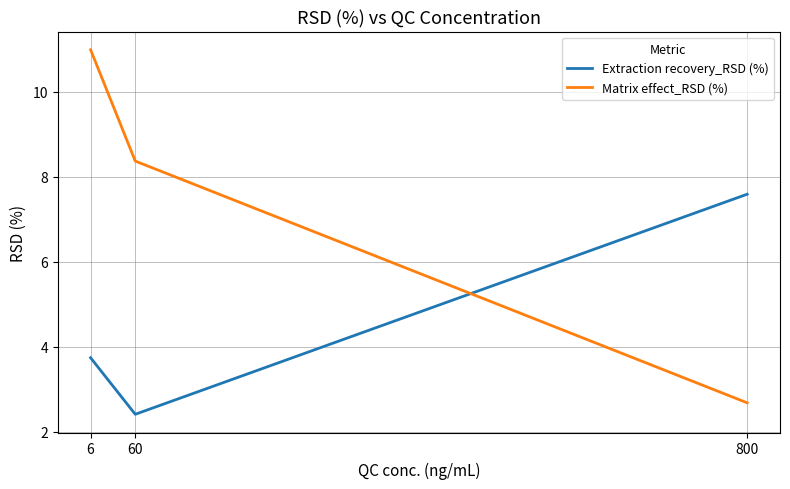

At which label does Extraction recovery_RSD (%) reach its peak?

800